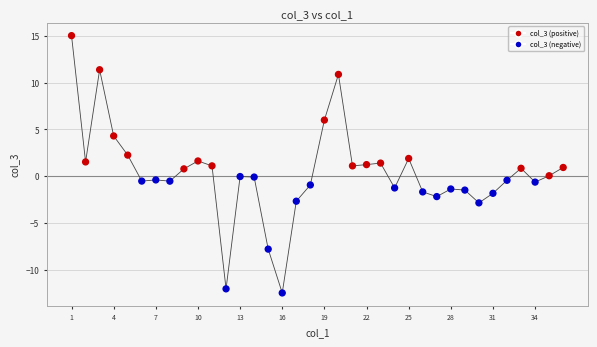

What is the range of Y values (max minus min)?

27.5